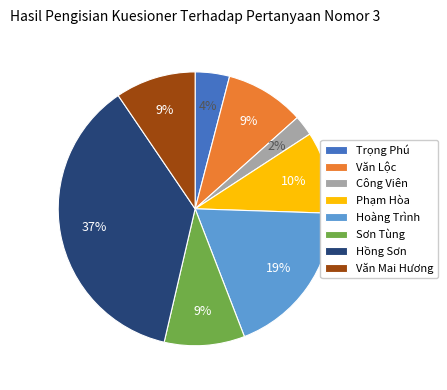

What is the ratio of the value at Văn Mai Hương to the value at Văn Lộc?

1.0